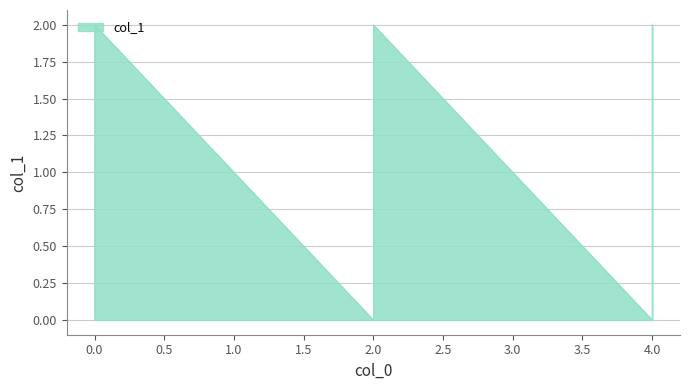

Count the number of categories in the chart.

6